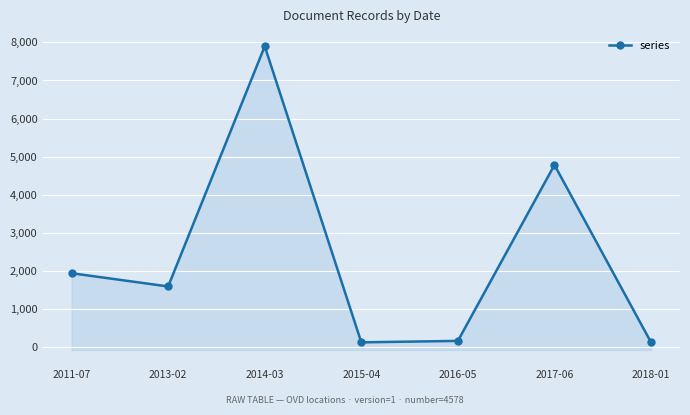

Which has a higher value, 2013-02 or 2016-05?

2013-02